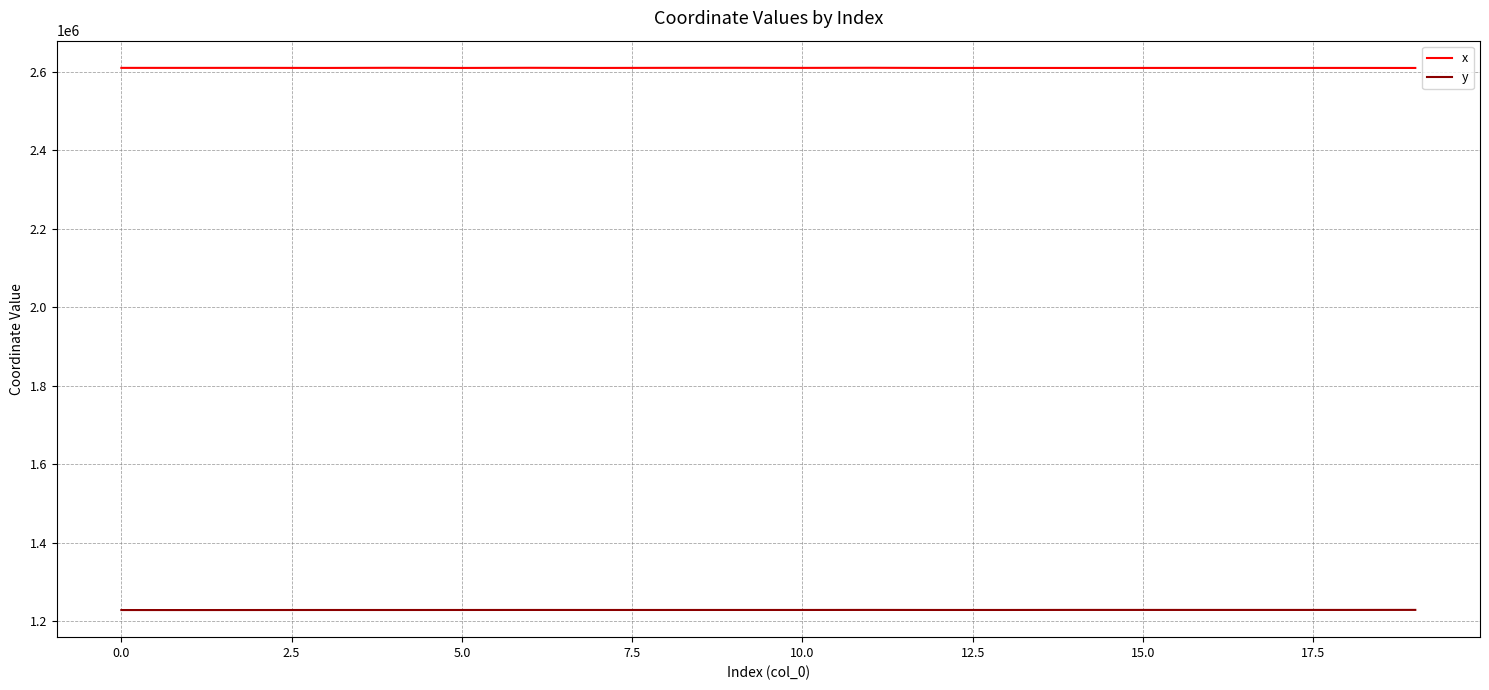

Which series has the largest total across all categories?

x